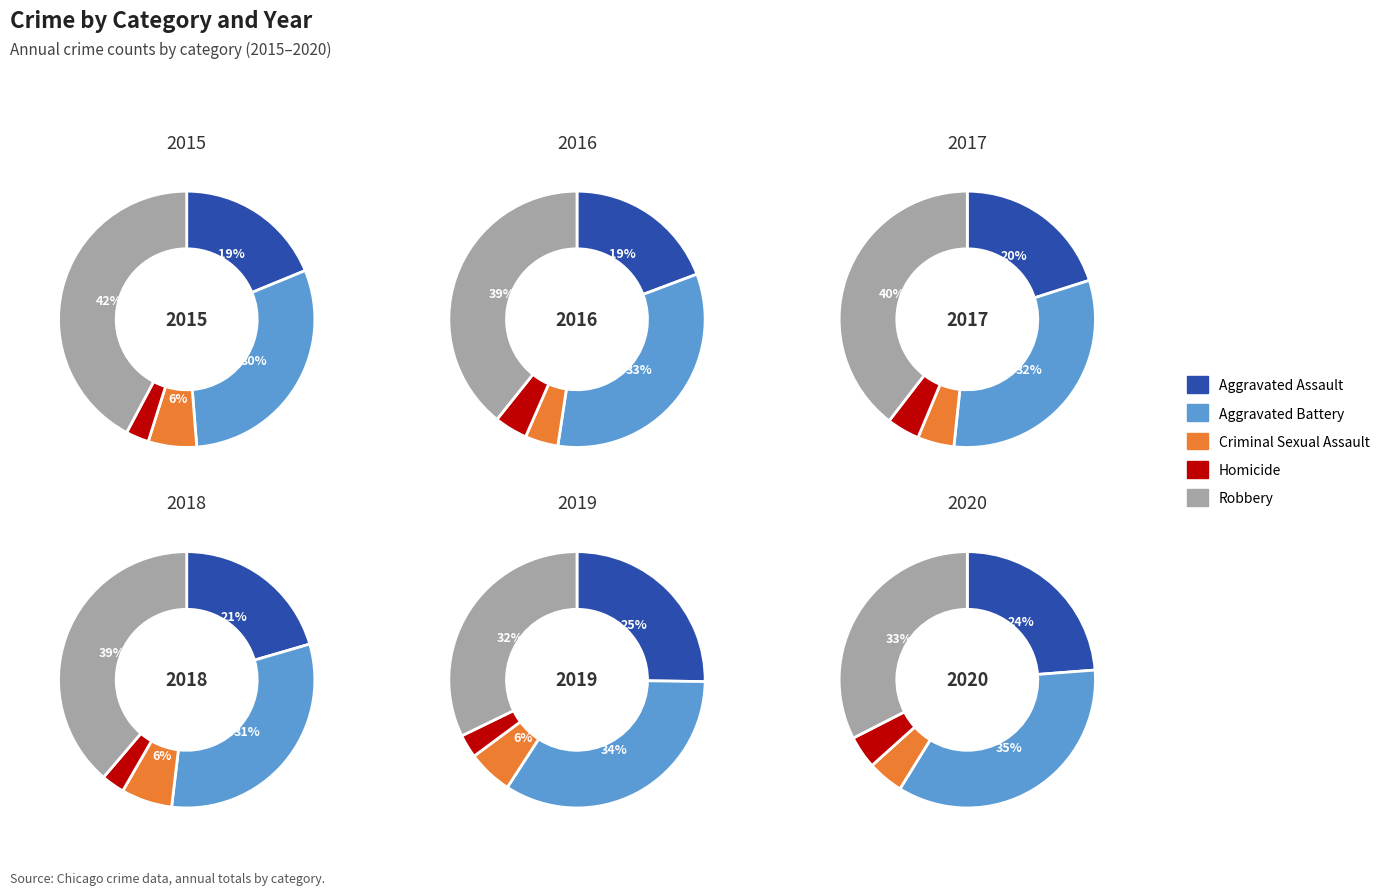

What percentage is the Criminal Sexual Assault slice, to the nearest percent?

6%